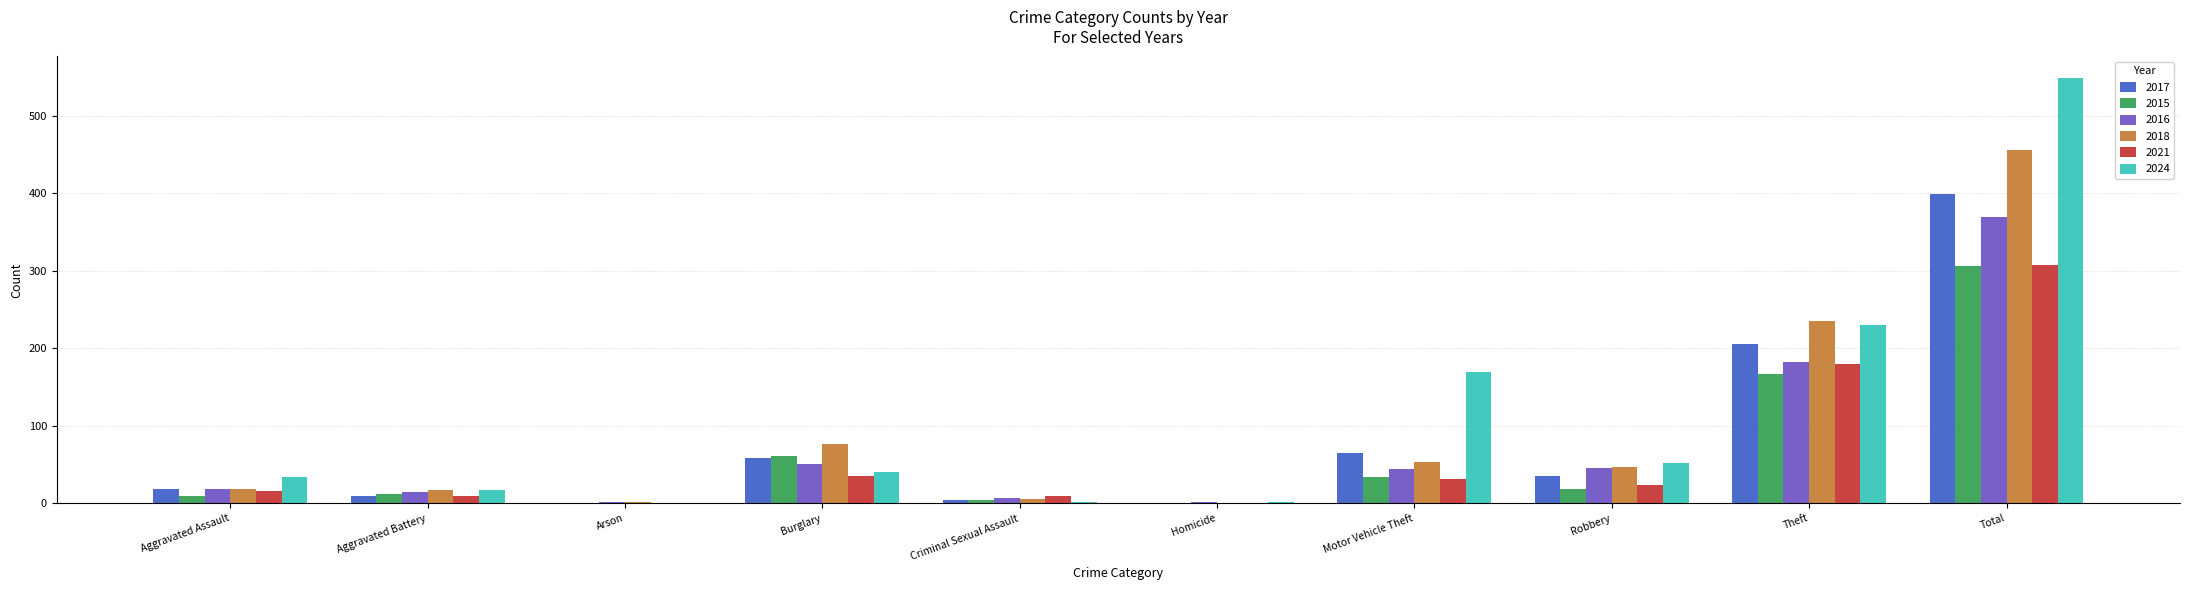

Does the chart contain stacked bars?

No